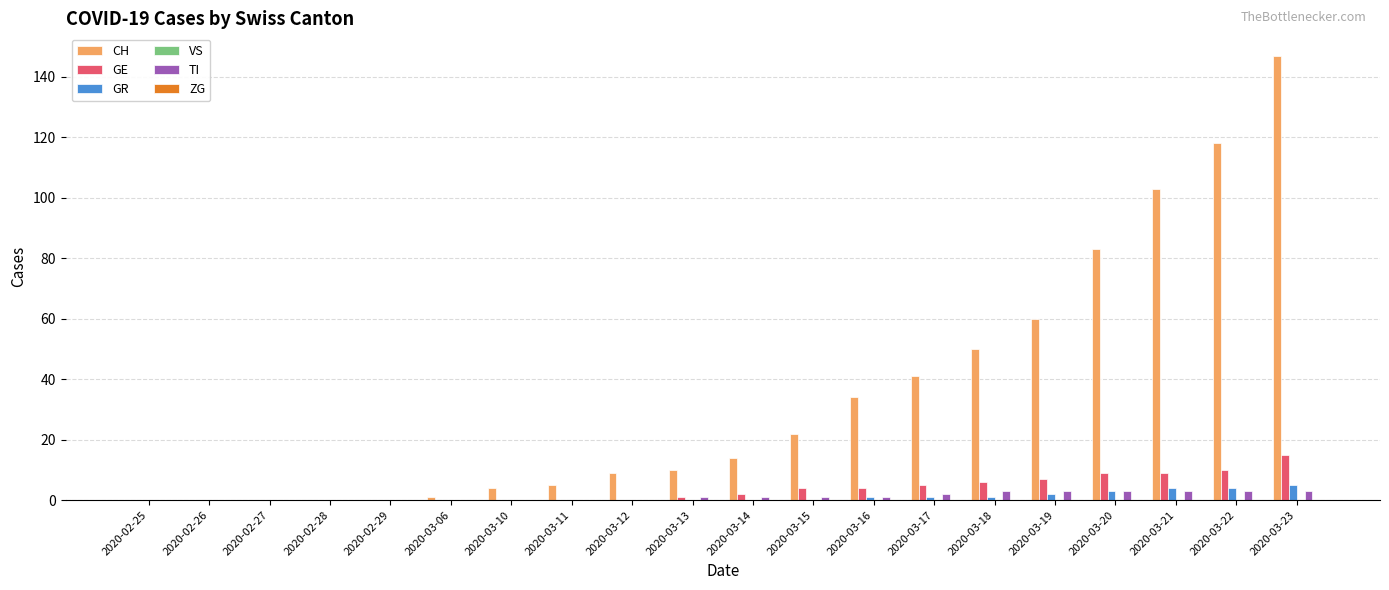

True or false: TI has a value of 0 at 2020-02-29.

True